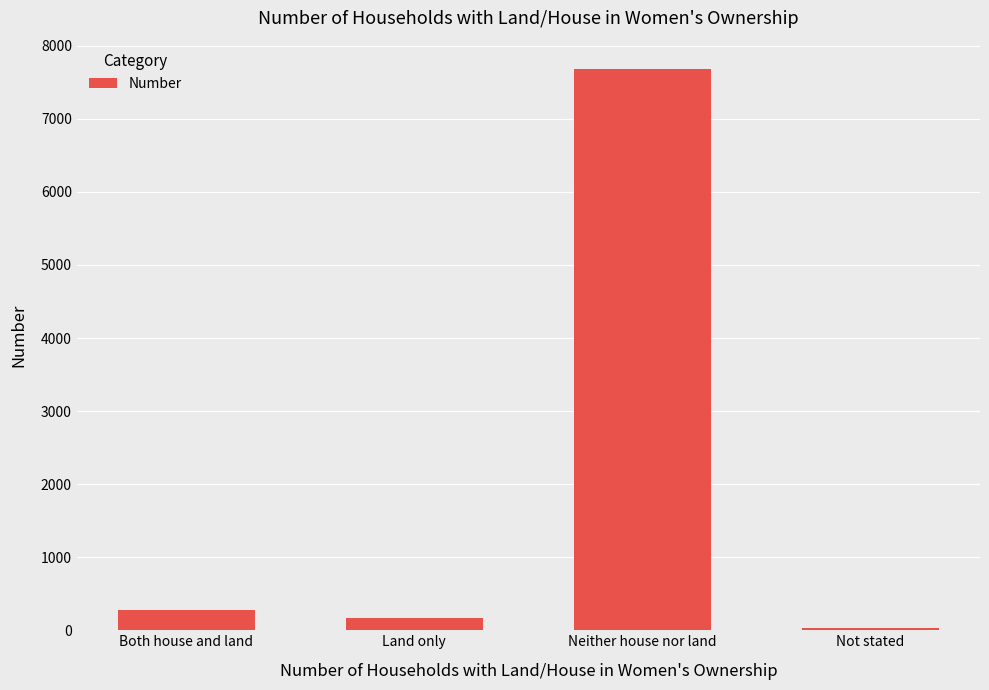

The value at Neither house nor land is 12875. True or false?

False